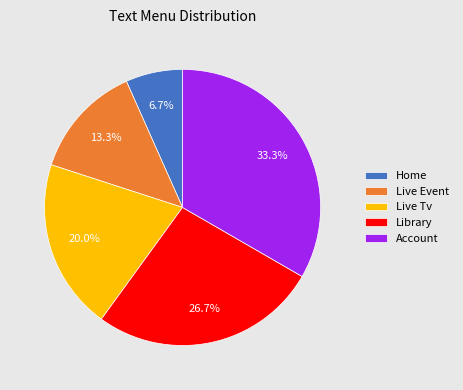

Is it true that Home is 14% of the pie?

False